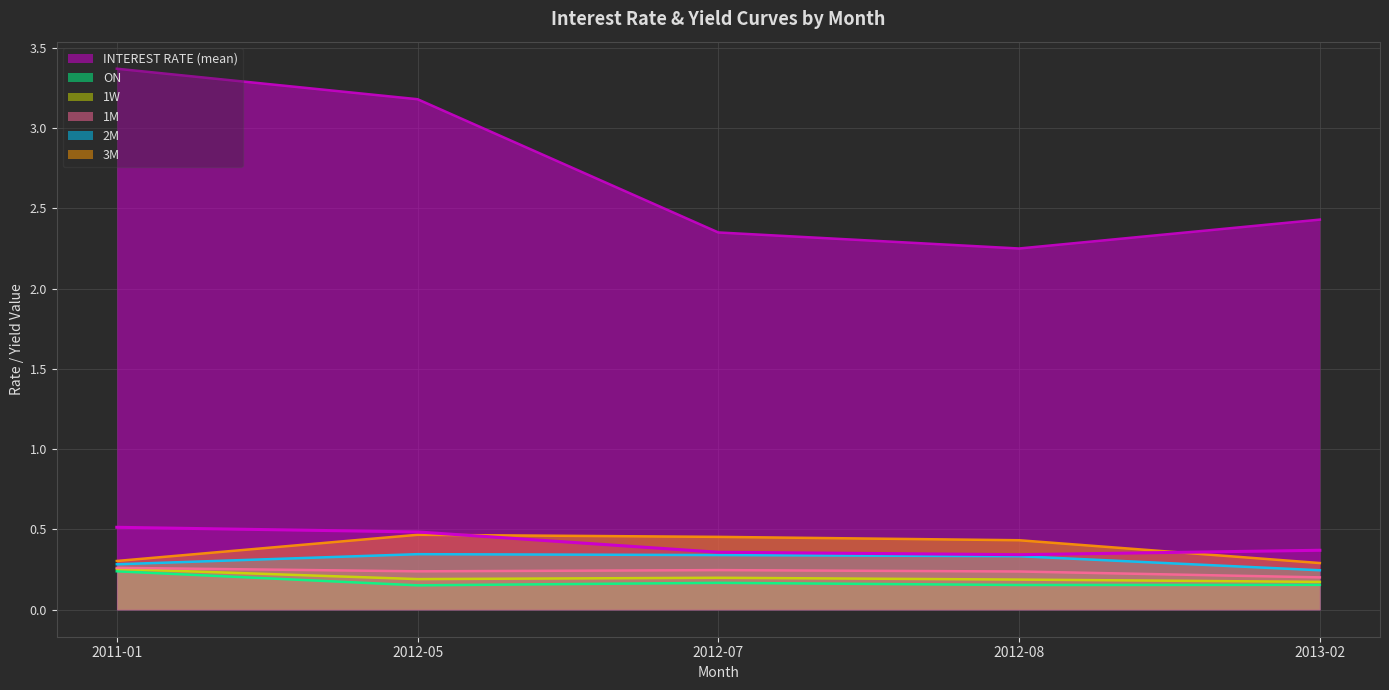

At which label is 3M closest to 0?

2013-02